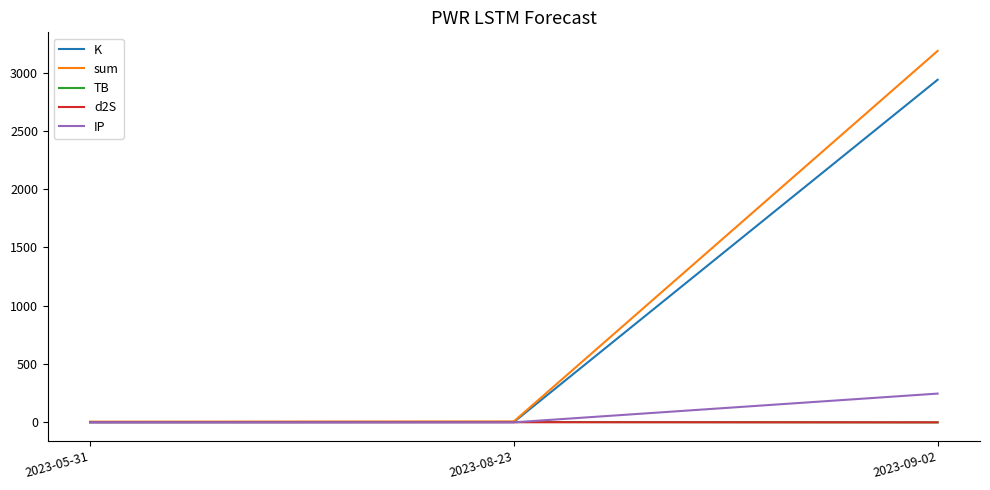

Which label corresponds to the largest value in the chart?

2023-09-02